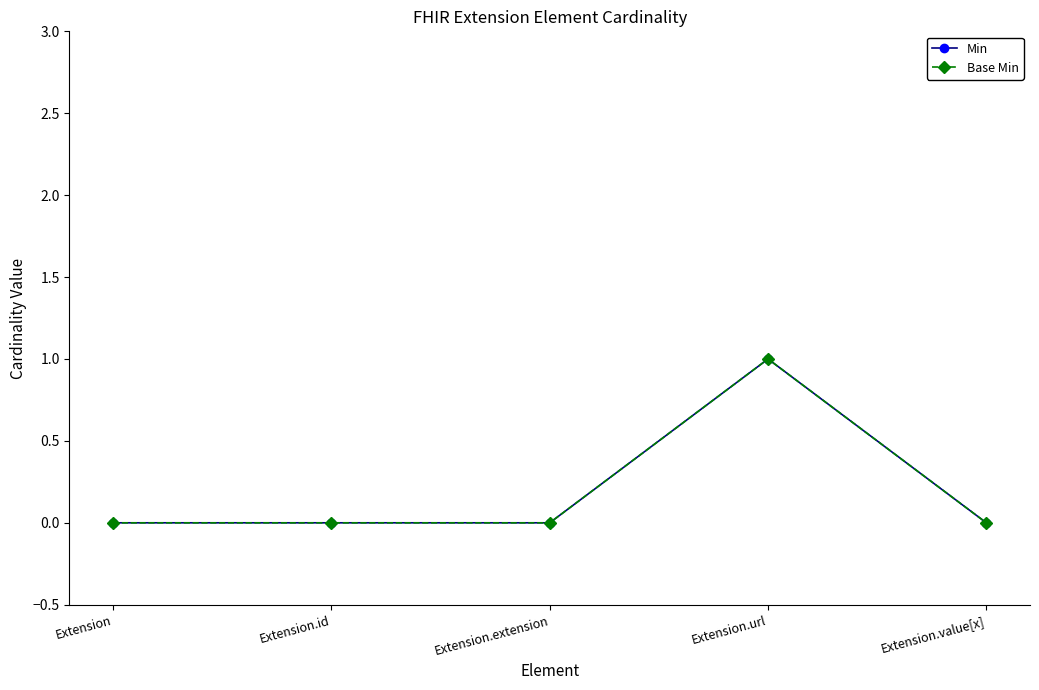

Does the chart have visible grid lines?

No